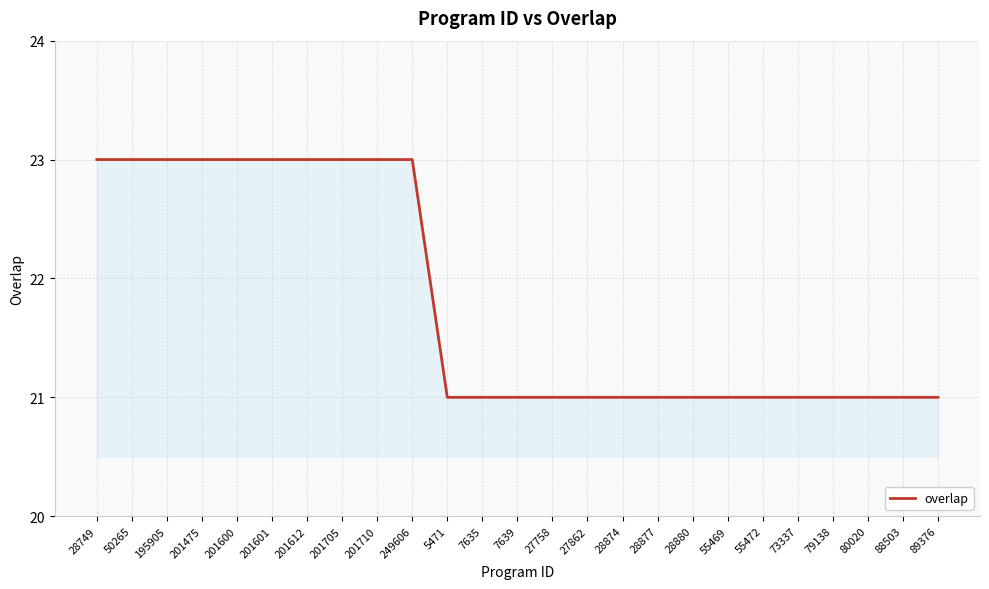

Does the chart display data point markers on the line(s)?

No